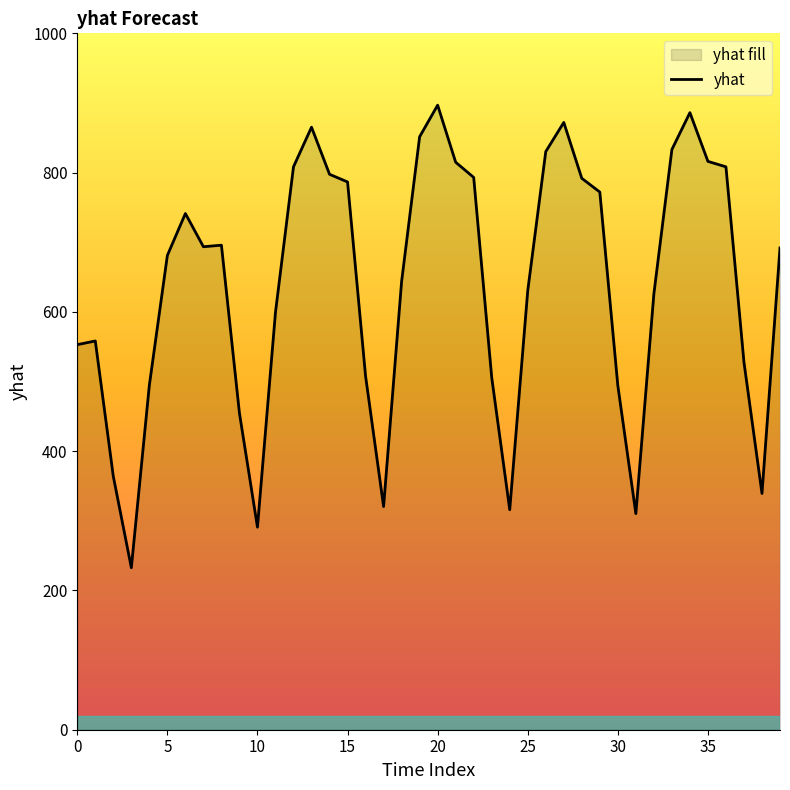

What is the label of the 17th point from the left?

16